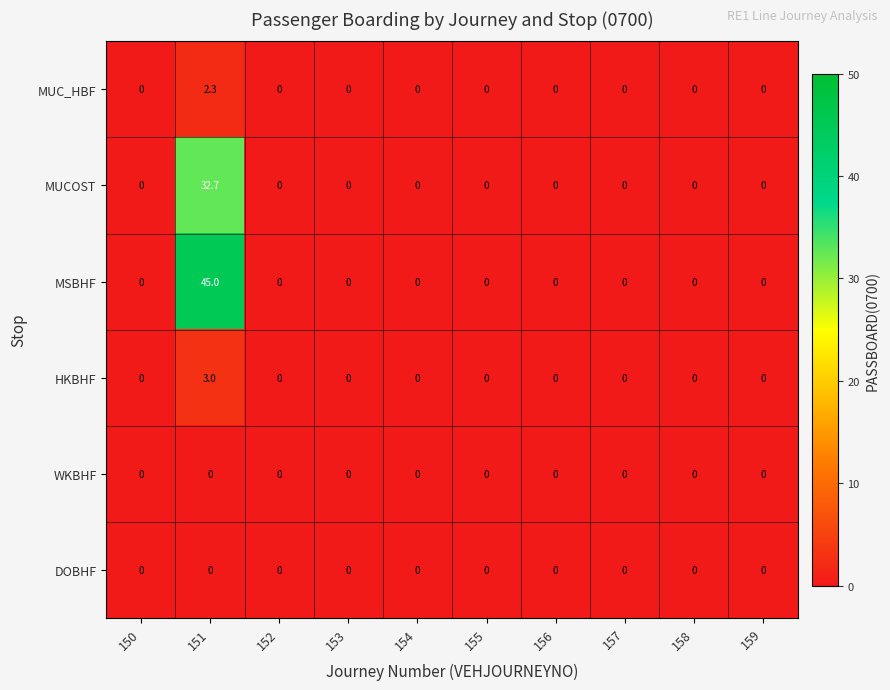

The MUC_HBF series shows 0.0 at 152. True or false?

True